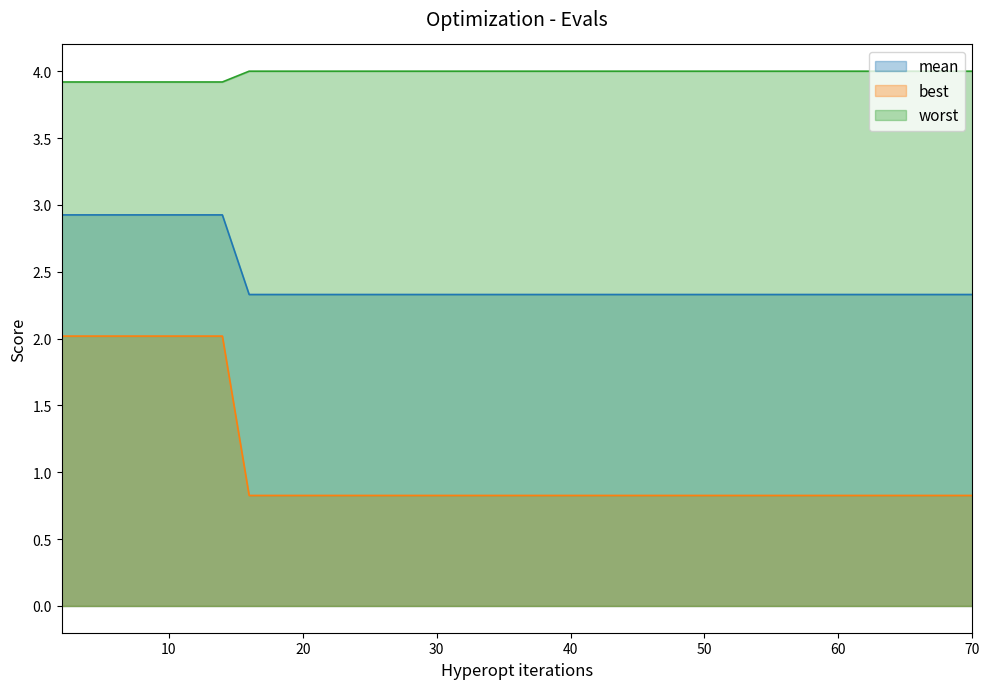

List the series in order of their overall mean, lowest first.

best, mean, worst